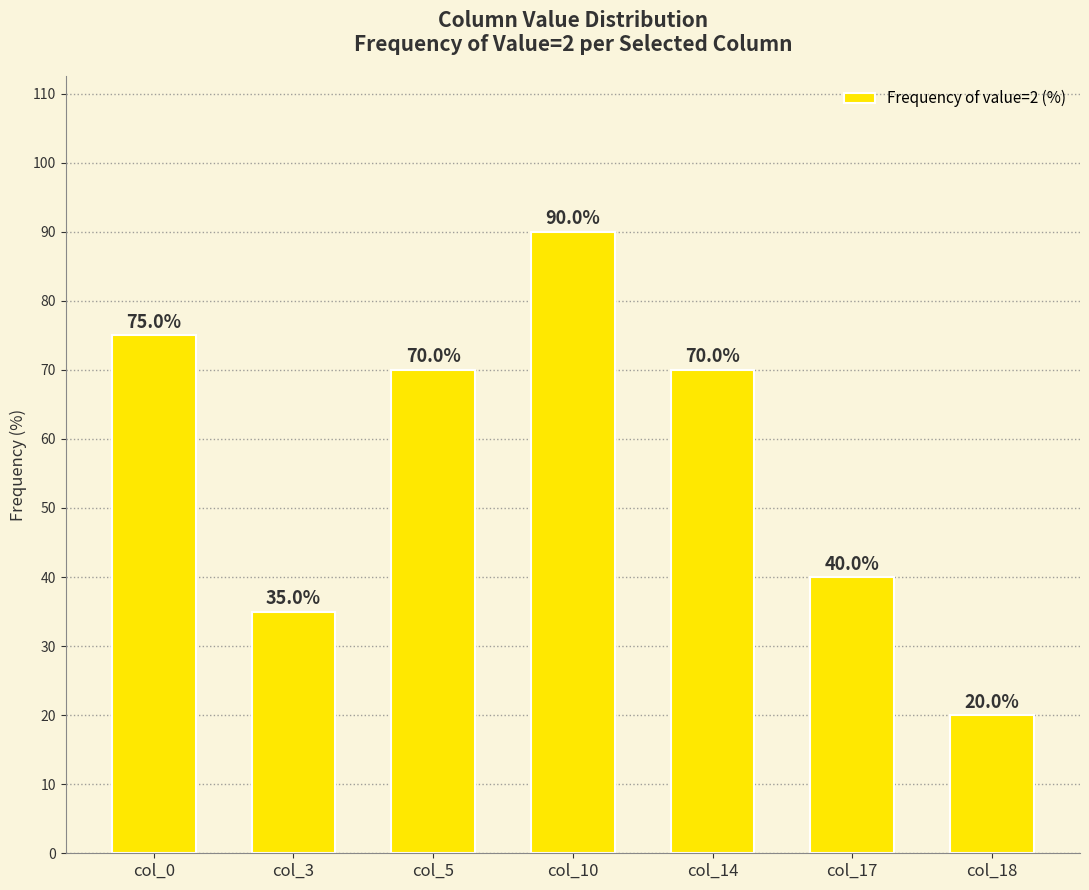

What is the value of the 7th bar from the left?

20